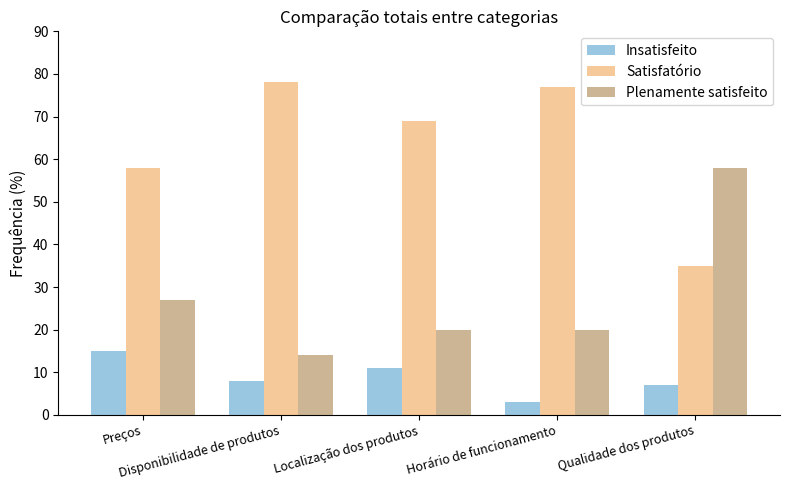

What is the difference between the maximum and minimum values in the Satisfatório series?

43